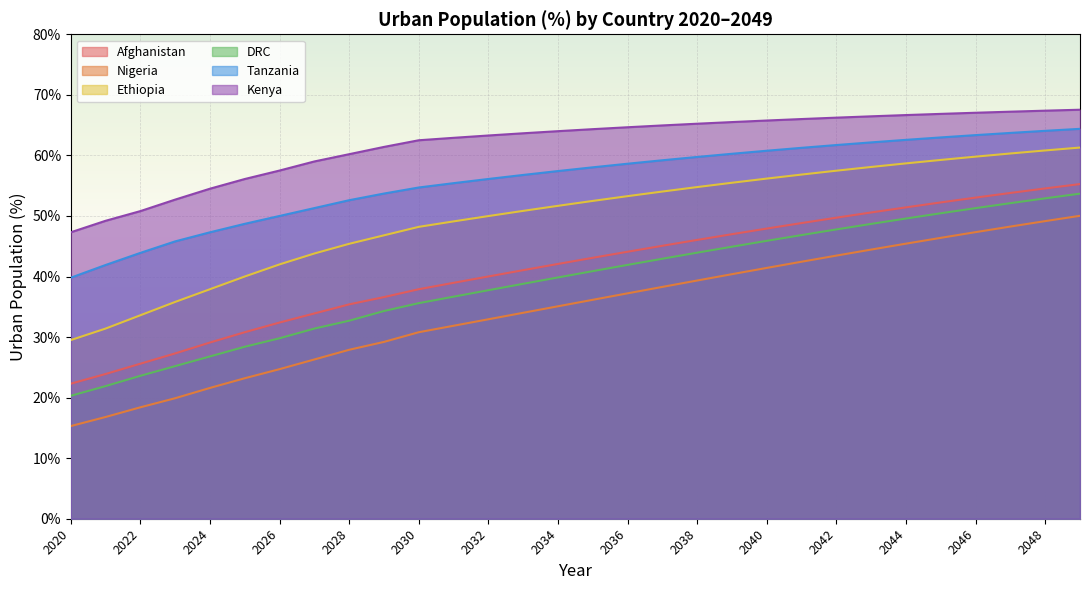

What is the spread (max minus min) of values at 2020?

32.0